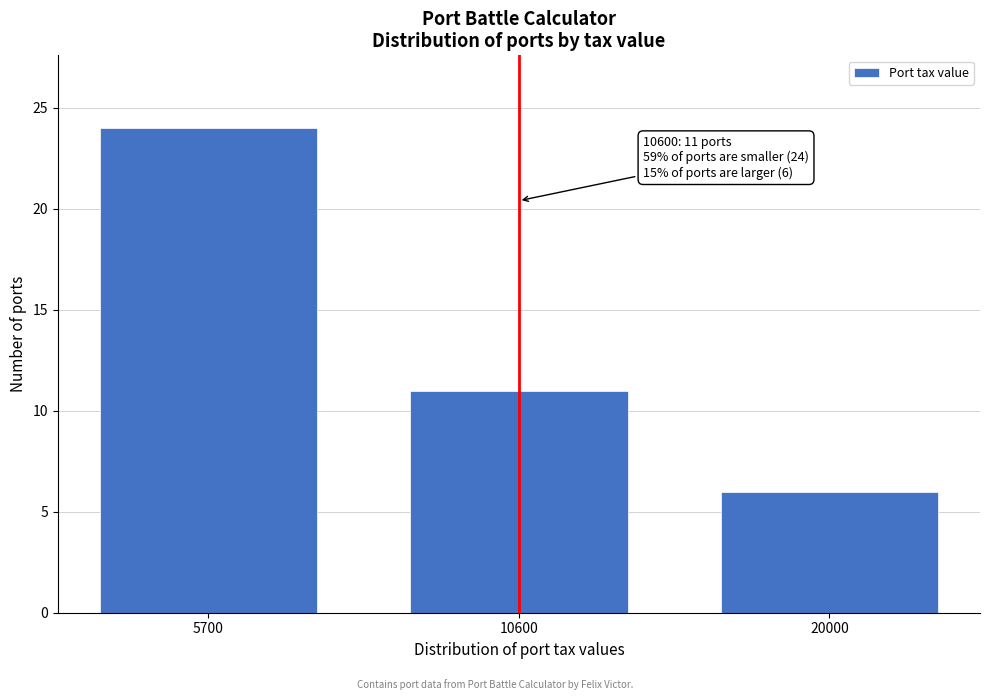

Reading left to right, list all the values displayed in this chart.

24	11	6